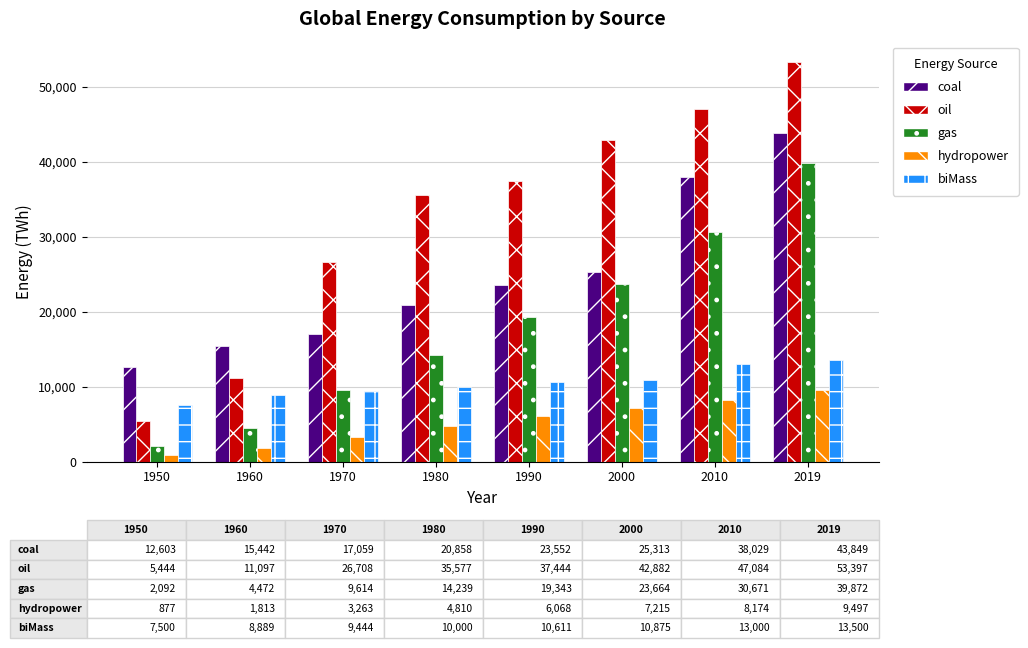

What is the value of the gas bar at the 8th from the left?

39872